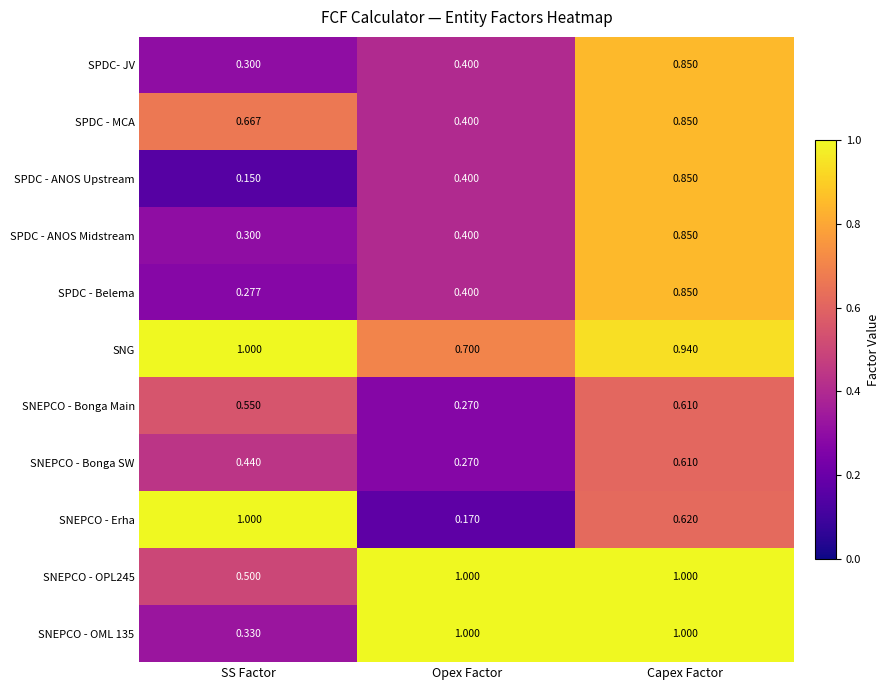

At which label is SNG closest to 0?

Opex Factor